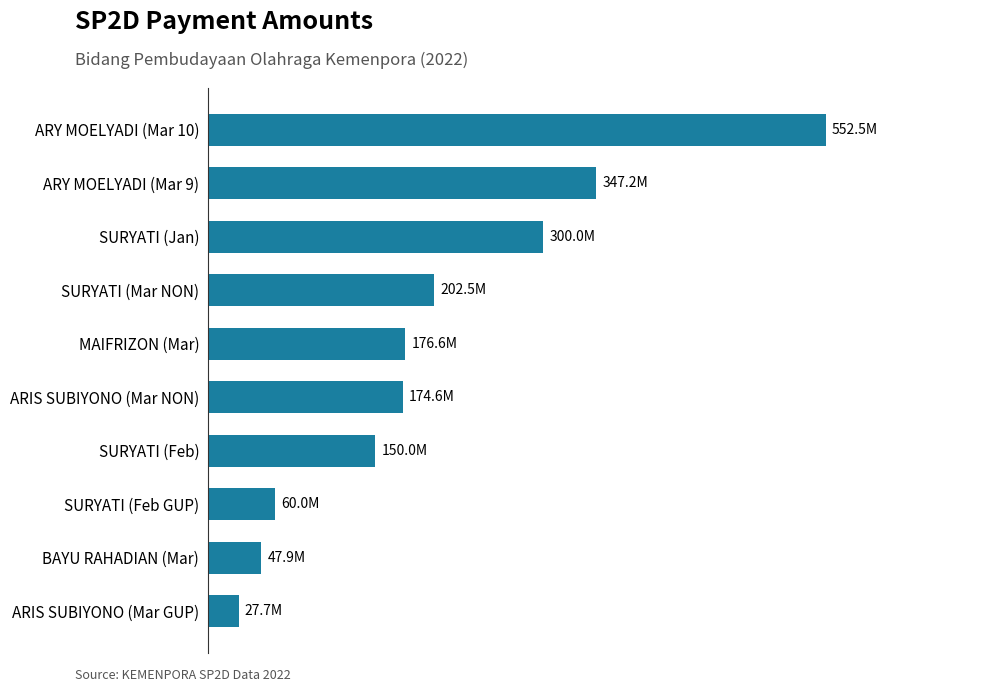

Are the bars horizontal?

Yes